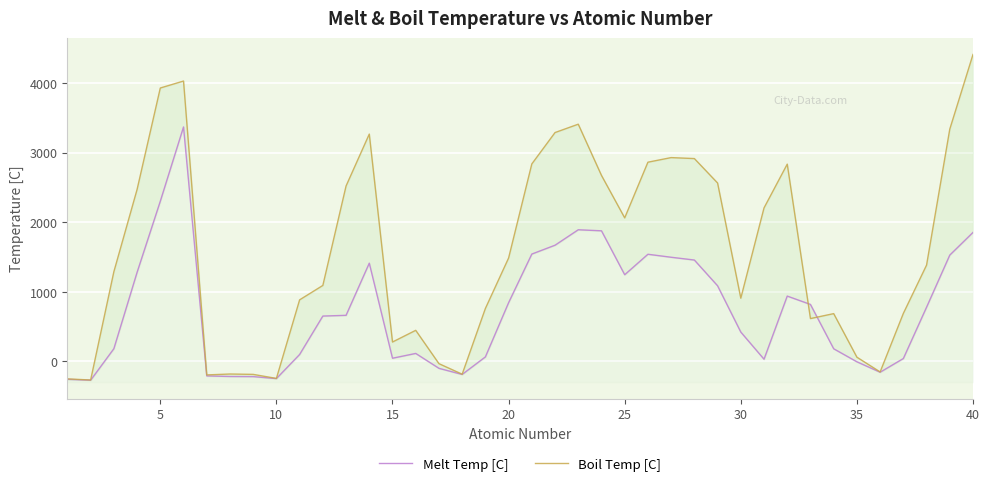

What is the difference between the maximum and minimum values in the Boil Temp [C] series?

4677.8